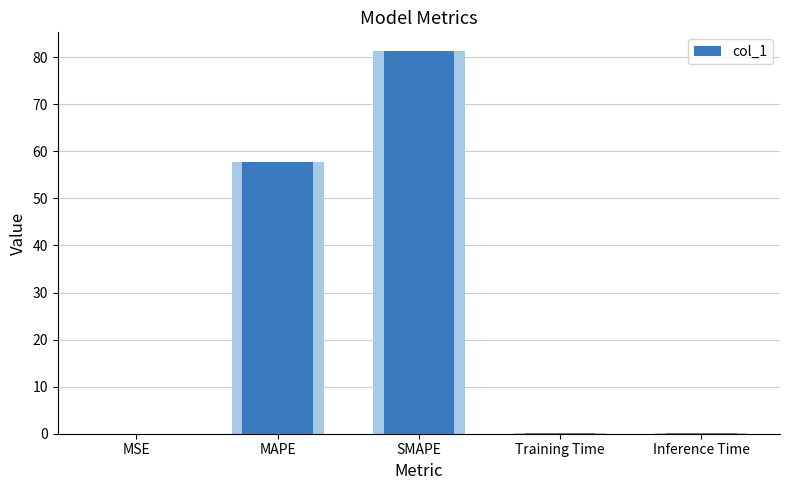

Which category has the highest value across all series?

SMAPE